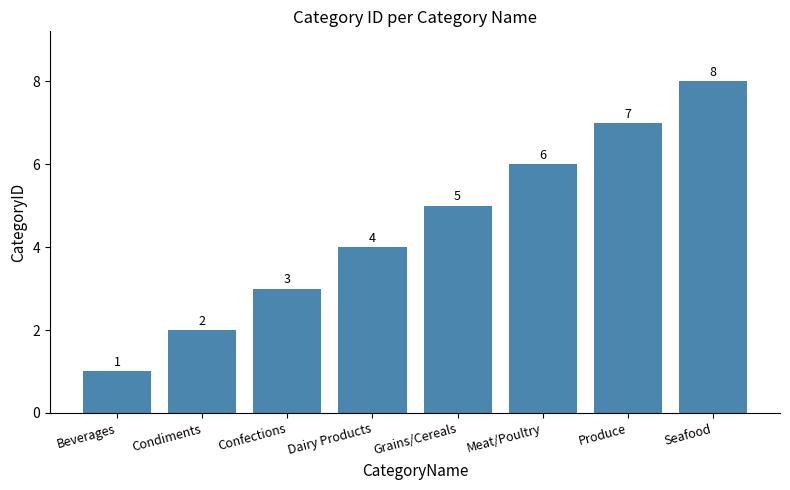

What is the minimum value shown in the chart?

1